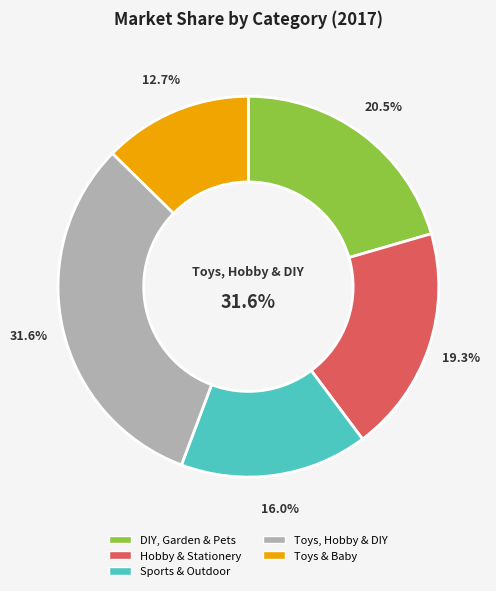

Between Sports & Outdoor and Toys & Baby, which is larger?

Sports & Outdoor